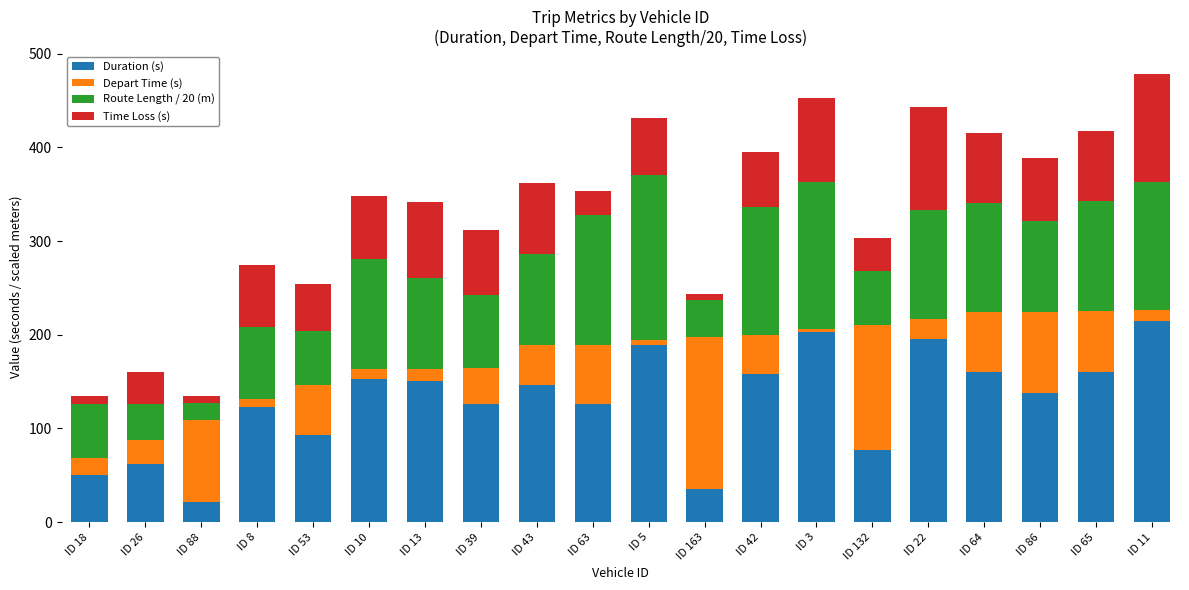

What is the minimum value for Duration (s)?

21.0